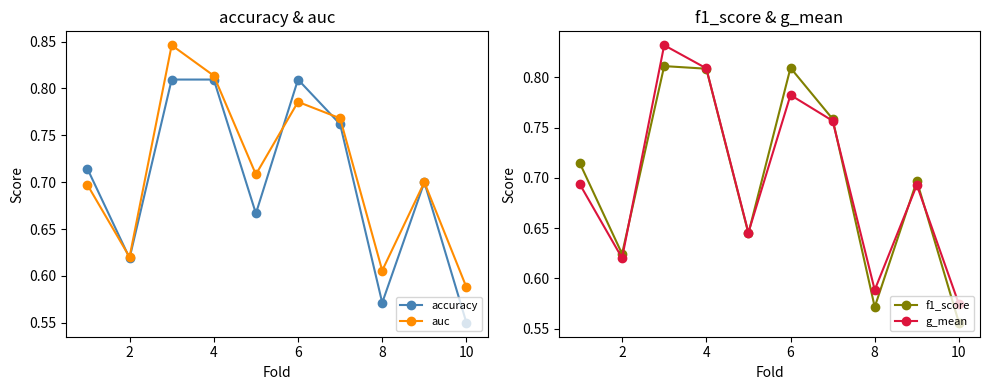

At how many categories does at least one series exceed 0?

10